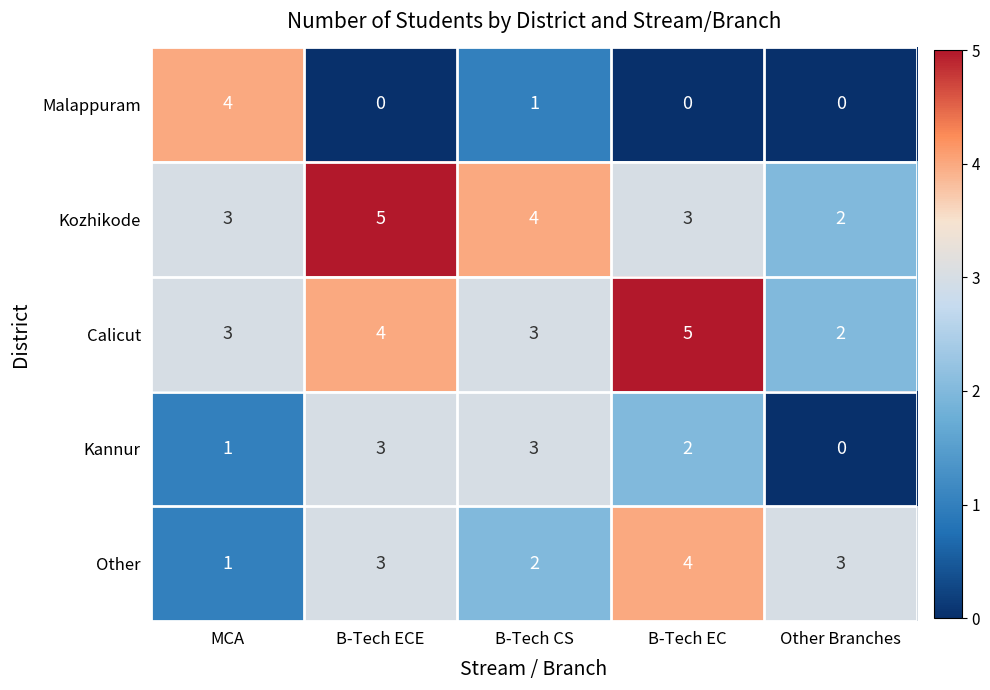

Count the Calicut values in the range 3 to 4.

3